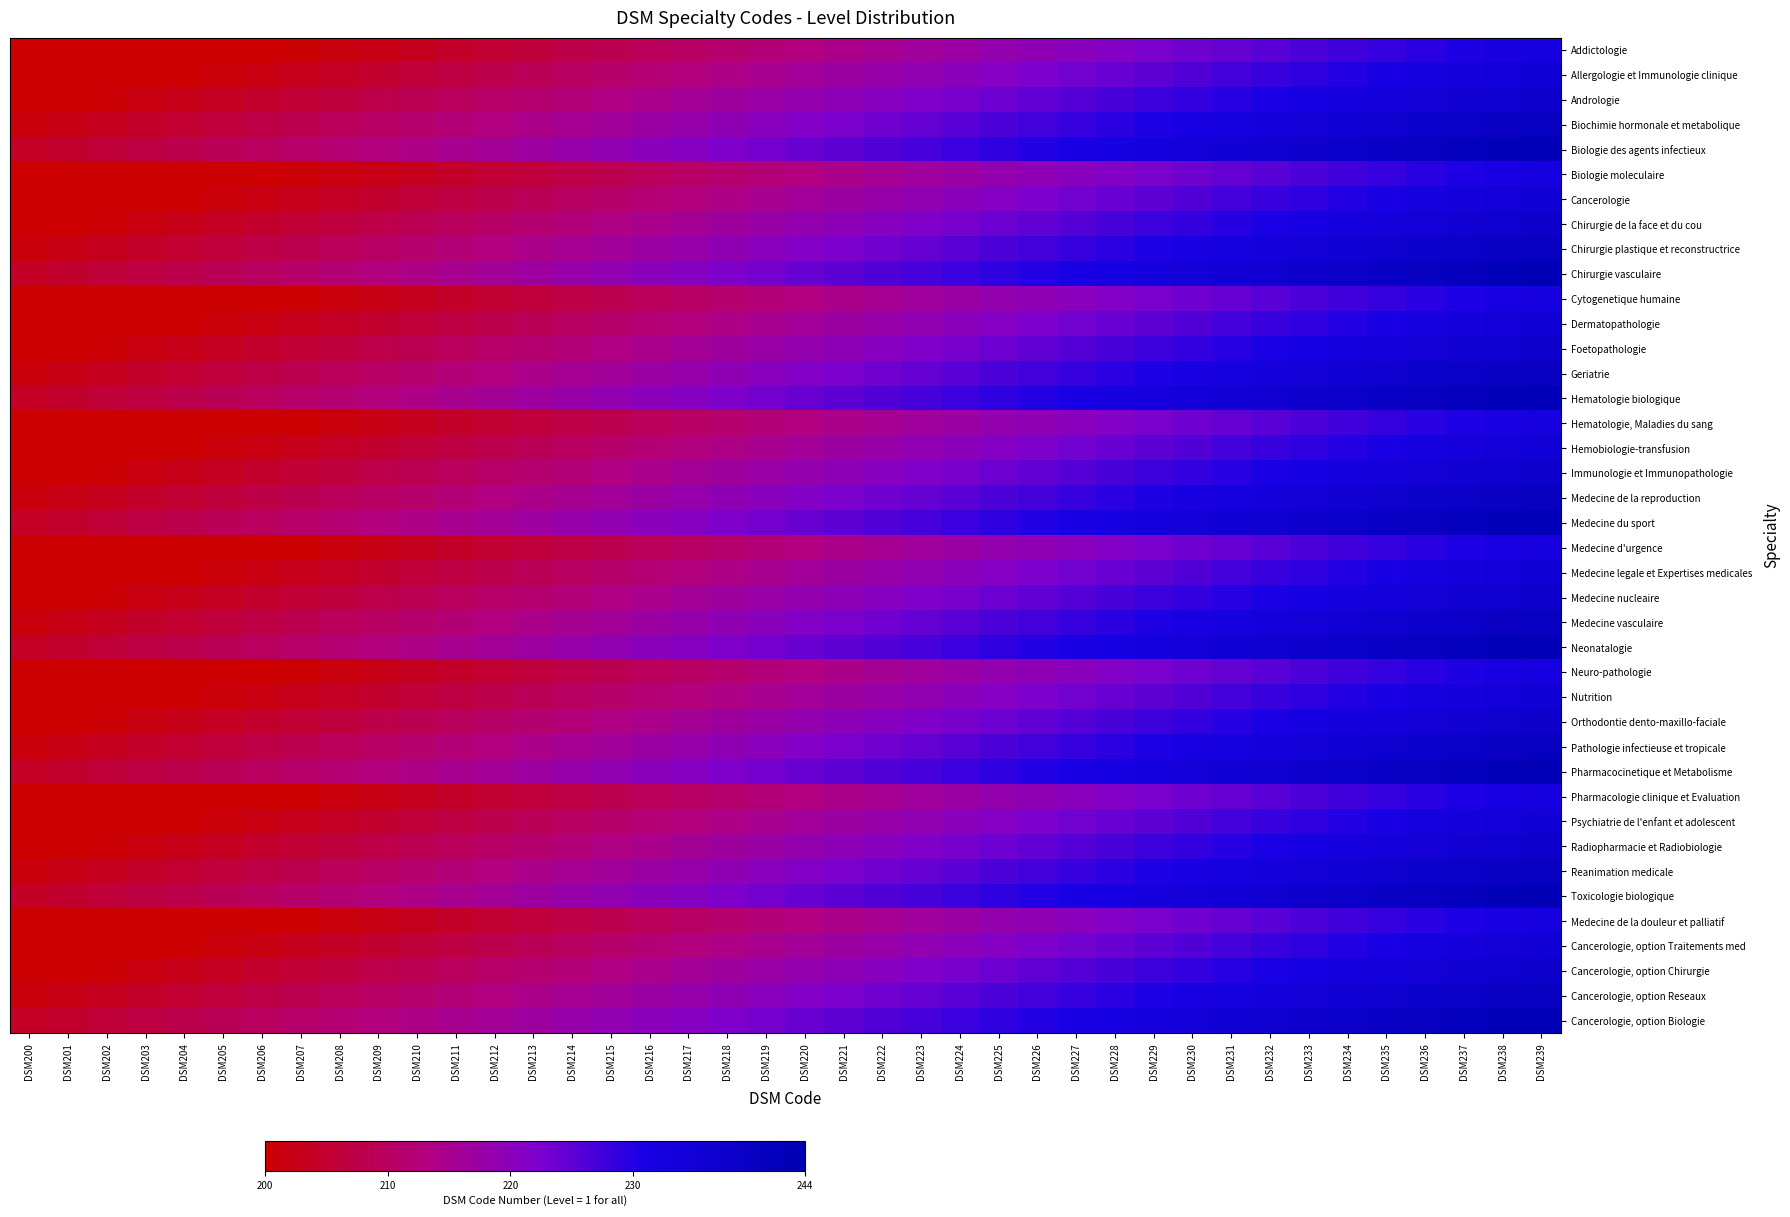

Reading right to left, what are all the values shown in this chart?

Addictologie: DSM239=0.7	DSM238=0.7	DSM237=0.7	DSM236=0.7	DSM235=0.6	DSM234=0.6	DSM233=0.6	DSM232=0.6	DSM231=0.6	DSM230=0.5	DSM229=0.5	DSM228=0.5	DSM227=0.5	DSM226=0.4	DSM225=0.4	DSM224=0.4	DSM223=0.4	DSM222=0.3	DSM221=0.3	DSM220=0.3	DSM219=0.3	DSM218=0.3	DSM217=0.2	DSM216=0.2	DSM215=0.2	DSM214=0.2	DSM213=0.1	DSM212=0.1	DSM211=0.1	DSM210=0.1	DSM209=0.1	DSM208=0.0	DSM207=0.0	DSM206=0.0	DSM205=0.0	DSM204=0.0	DSM203=0.0	DSM202=0.0	DSM201=0.0	DSM200=0.0
Allergologie et Immunologie clinique: DSM239=0.8	DSM238=0.8	DSM237=0.8	DSM236=0.7	DSM235=0.7	DSM234=0.7	DSM233=0.7	DSM232=0.6	DSM231=0.6	DSM230=0.6	DSM229=0.6	DSM228=0.5	DSM227=0.5	DSM226=0.5	DSM225=0.5	DSM224=0.5	DSM223=0.4	DSM222=0.4	DSM221=0.4	DSM220=0.4	DSM219=0.3	DSM218=0.3	DSM217=0.3	DSM216=0.3	DSM215=0.3	DSM214=0.2	DSM213=0.2	DSM212=0.2	DSM211=0.2	DSM210=0.1	DSM209=0.1	DSM208=0.1	DSM207=0.1	DSM206=0.0	DSM205=0.0	DSM204=0.0	DSM203=0.0	DSM202=0.0	DSM201=0.0	DSM200=0.0
Andrologie: DSM239=0.9	DSM238=0.8	DSM237=0.8	DSM236=0.8	DSM235=0.8	DSM234=0.7	DSM233=0.7	DSM232=0.7	DSM231=0.7	DSM230=0.7	DSM229=0.6	DSM228=0.6	DSM227=0.6	DSM226=0.6	DSM225=0.5	DSM224=0.5	DSM223=0.5	DSM222=0.5	DSM221=0.4	DSM220=0.4	DSM219=0.4	DSM218=0.4	DSM217=0.4	DSM216=0.3	DSM215=0.3	DSM214=0.3	DSM213=0.3	DSM212=0.2	DSM211=0.2	DSM210=0.2	DSM209=0.2	DSM208=0.2	DSM207=0.1	DSM206=0.1	DSM205=0.1	DSM204=0.1	DSM203=0.0	DSM202=0.0	DSM201=0.0	DSM200=0.0
Biochimie hormonale et metabolique: DSM239=0.9	DSM238=0.9	DSM237=0.9	DSM236=0.8	DSM235=0.8	DSM234=0.8	DSM233=0.8	DSM232=0.8	DSM231=0.7	DSM230=0.7	DSM229=0.7	DSM228=0.7	DSM227=0.6	DSM226=0.6	DSM225=0.6	DSM224=0.6	DSM223=0.6	DSM222=0.5	DSM221=0.5	DSM220=0.5	DSM219=0.5	DSM218=0.4	DSM217=0.4	DSM216=0.4	DSM215=0.4	DSM214=0.3	DSM213=0.3	DSM212=0.3	DSM211=0.3	DSM210=0.3	DSM209=0.2	DSM208=0.2	DSM207=0.2	DSM206=0.2	DSM205=0.1	DSM204=0.1	DSM203=0.1	DSM202=0.1	DSM201=0.1	DSM200=0.0
Biologie des agents infectieux: DSM239=1.0	DSM238=1.0	DSM237=0.9	DSM236=0.9	DSM235=0.9	DSM234=0.9	DSM233=0.8	DSM232=0.8	DSM231=0.8	DSM230=0.8	DSM229=0.7	DSM228=0.7	DSM227=0.7	DSM226=0.7	DSM225=0.7	DSM224=0.6	DSM223=0.6	DSM222=0.6	DSM221=0.6	DSM220=0.5	DSM219=0.5	DSM218=0.5	DSM217=0.5	DSM216=0.5	DSM215=0.4	DSM214=0.4	DSM213=0.4	DSM212=0.4	DSM211=0.3	DSM210=0.3	DSM209=0.3	DSM208=0.3	DSM207=0.2	DSM206=0.2	DSM205=0.2	DSM204=0.2	DSM203=0.2	DSM202=0.1	DSM201=0.1	DSM200=0.1
Biologie moleculaire: DSM239=0.7	DSM238=0.7	DSM237=0.7	DSM236=0.7	DSM235=0.6	DSM234=0.6	DSM233=0.6	DSM232=0.6	DSM231=0.6	DSM230=0.5	DSM229=0.5	DSM228=0.5	DSM227=0.5	DSM226=0.4	DSM225=0.4	DSM224=0.4	DSM223=0.4	DSM222=0.3	DSM221=0.3	DSM220=0.3	DSM219=0.3	DSM218=0.3	DSM217=0.2	DSM216=0.2	DSM215=0.2	DSM214=0.2	DSM213=0.1	DSM212=0.1	DSM211=0.1	DSM210=0.1	DSM209=0.1	DSM208=0.0	DSM207=0.0	DSM206=0.0	DSM205=0.0	DSM204=0.0	DSM203=0.0	DSM202=0.0	DSM201=0.0	DSM200=0.0
Cancerologie: DSM239=0.8	DSM238=0.8	DSM237=0.8	DSM236=0.7	DSM235=0.7	DSM234=0.7	DSM233=0.7	DSM232=0.6	DSM231=0.6	DSM230=0.6	DSM229=0.6	DSM228=0.5	DSM227=0.5	DSM226=0.5	DSM225=0.5	DSM224=0.5	DSM223=0.4	DSM222=0.4	DSM221=0.4	DSM220=0.4	DSM219=0.3	DSM218=0.3	DSM217=0.3	DSM216=0.3	DSM215=0.3	DSM214=0.2	DSM213=0.2	DSM212=0.2	DSM211=0.2	DSM210=0.1	DSM209=0.1	DSM208=0.1	DSM207=0.1	DSM206=0.0	DSM205=0.0	DSM204=0.0	DSM203=0.0	DSM202=0.0	DSM201=0.0	DSM200=0.0
Chirurgie de la face et du cou: DSM239=0.9	DSM238=0.8	DSM237=0.8	DSM236=0.8	DSM235=0.8	DSM234=0.7	DSM233=0.7	DSM232=0.7	DSM231=0.7	DSM230=0.7	DSM229=0.6	DSM228=0.6	DSM227=0.6	DSM226=0.6	DSM225=0.5	DSM224=0.5	DSM223=0.5	DSM222=0.5	DSM221=0.4	DSM220=0.4	DSM219=0.4	DSM218=0.4	DSM217=0.4	DSM216=0.3	DSM215=0.3	DSM214=0.3	DSM213=0.3	DSM212=0.2	DSM211=0.2	DSM210=0.2	DSM209=0.2	DSM208=0.2	DSM207=0.1	DSM206=0.1	DSM205=0.1	DSM204=0.1	DSM203=0.0	DSM202=0.0	DSM201=0.0	DSM200=0.0
Chirurgie plastique et reconstructrice: DSM239=0.9	DSM238=0.9	DSM237=0.9	DSM236=0.8	DSM235=0.8	DSM234=0.8	DSM233=0.8	DSM232=0.8	DSM231=0.7	DSM230=0.7	DSM229=0.7	DSM228=0.7	DSM227=0.6	DSM226=0.6	DSM225=0.6	DSM224=0.6	DSM223=0.6	DSM222=0.5	DSM221=0.5	DSM220=0.5	DSM219=0.5	DSM218=0.4	DSM217=0.4	DSM216=0.4	DSM215=0.4	DSM214=0.3	DSM213=0.3	DSM212=0.3	DSM211=0.3	DSM210=0.3	DSM209=0.2	DSM208=0.2	DSM207=0.2	DSM206=0.2	DSM205=0.1	DSM204=0.1	DSM203=0.1	DSM202=0.1	DSM201=0.1	DSM200=0.0
Chirurgie vasculaire: DSM239=1.0	DSM238=1.0	DSM237=0.9	DSM236=0.9	DSM235=0.9	DSM234=0.9	DSM233=0.8	DSM232=0.8	DSM231=0.8	DSM230=0.8	DSM229=0.7	DSM228=0.7	DSM227=0.7	DSM226=0.7	DSM225=0.7	DSM224=0.6	DSM223=0.6	DSM222=0.6	DSM221=0.6	DSM220=0.5	DSM219=0.5	DSM218=0.5	DSM217=0.5	DSM216=0.5	DSM215=0.4	DSM214=0.4	DSM213=0.4	DSM212=0.4	DSM211=0.3	DSM210=0.3	DSM209=0.3	DSM208=0.3	DSM207=0.2	DSM206=0.2	DSM205=0.2	DSM204=0.2	DSM203=0.2	DSM202=0.1	DSM201=0.1	DSM200=0.1
Cytogenetique humaine: DSM239=0.7	DSM238=0.7	DSM237=0.7	DSM236=0.7	DSM235=0.6	DSM234=0.6	DSM233=0.6	DSM232=0.6	DSM231=0.6	DSM230=0.5	DSM229=0.5	DSM228=0.5	DSM227=0.5	DSM226=0.4	DSM225=0.4	DSM224=0.4	DSM223=0.4	DSM222=0.3	DSM221=0.3	DSM220=0.3	DSM219=0.3	DSM218=0.3	DSM217=0.2	DSM216=0.2	DSM215=0.2	DSM214=0.2	DSM213=0.1	DSM212=0.1	DSM211=0.1	DSM210=0.1	DSM209=0.1	DSM208=0.0	DSM207=0.0	DSM206=0.0	DSM205=0.0	DSM204=0.0	DSM203=0.0	DSM202=0.0	DSM201=0.0	DSM200=0.0
Dermatopathologie: DSM239=0.8	DSM238=0.8	DSM237=0.8	DSM236=0.7	DSM235=0.7	DSM234=0.7	DSM233=0.7	DSM232=0.6	DSM231=0.6	DSM230=0.6	DSM229=0.6	DSM228=0.5	DSM227=0.5	DSM226=0.5	DSM225=0.5	DSM224=0.5	DSM223=0.4	DSM222=0.4	DSM221=0.4	DSM220=0.4	DSM219=0.3	DSM218=0.3	DSM217=0.3	DSM216=0.3	DSM215=0.3	DSM214=0.2	DSM213=0.2	DSM212=0.2	DSM211=0.2	DSM210=0.1	DSM209=0.1	DSM208=0.1	DSM207=0.1	DSM206=0.0	DSM205=0.0	DSM204=0.0	DSM203=0.0	DSM202=0.0	DSM201=0.0	DSM200=0.0
Foetopathologie: DSM239=0.9	DSM238=0.8	DSM237=0.8	DSM236=0.8	DSM235=0.8	DSM234=0.7	DSM233=0.7	DSM232=0.7	DSM231=0.7	DSM230=0.7	DSM229=0.6	DSM228=0.6	DSM227=0.6	DSM226=0.6	DSM225=0.5	DSM224=0.5	DSM223=0.5	DSM222=0.5	DSM221=0.4	DSM220=0.4	DSM219=0.4	DSM218=0.4	DSM217=0.4	DSM216=0.3	DSM215=0.3	DSM214=0.3	DSM213=0.3	DSM212=0.2	DSM211=0.2	DSM210=0.2	DSM209=0.2	DSM208=0.2	DSM207=0.1	DSM206=0.1	DSM205=0.1	DSM204=0.1	DSM203=0.0	DSM202=0.0	DSM201=0.0	DSM200=0.0
Geriatrie: DSM239=0.9	DSM238=0.9	DSM237=0.9	DSM236=0.8	DSM235=0.8	DSM234=0.8	DSM233=0.8	DSM232=0.8	DSM231=0.7	DSM230=0.7	DSM229=0.7	DSM228=0.7	DSM227=0.6	DSM226=0.6	DSM225=0.6	DSM224=0.6	DSM223=0.6	DSM222=0.5	DSM221=0.5	DSM220=0.5	DSM219=0.5	DSM218=0.4	DSM217=0.4	DSM216=0.4	DSM215=0.4	DSM214=0.3	DSM213=0.3	DSM212=0.3	DSM211=0.3	DSM210=0.3	DSM209=0.2	DSM208=0.2	DSM207=0.2	DSM206=0.2	DSM205=0.1	DSM204=0.1	DSM203=0.1	DSM202=0.1	DSM201=0.1	DSM200=0.0
Hematologie biologique: DSM239=1.0	DSM238=1.0	DSM237=0.9	DSM236=0.9	DSM235=0.9	DSM234=0.9	DSM233=0.8	DSM232=0.8	DSM231=0.8	DSM230=0.8	DSM229=0.7	DSM228=0.7	DSM227=0.7	DSM226=0.7	DSM225=0.7	DSM224=0.6	DSM223=0.6	DSM222=0.6	DSM221=0.6	DSM220=0.5	DSM219=0.5	DSM218=0.5	DSM217=0.5	DSM216=0.5	DSM215=0.4	DSM214=0.4	DSM213=0.4	DSM212=0.4	DSM211=0.3	DSM210=0.3	DSM209=0.3	DSM208=0.3	DSM207=0.2	DSM206=0.2	DSM205=0.2	DSM204=0.2	DSM203=0.2	DSM202=0.1	DSM201=0.1	DSM200=0.1
Hematologie, Maladies du sang: DSM239=0.7	DSM238=0.7	DSM237=0.7	DSM236=0.7	DSM235=0.6	DSM234=0.6	DSM233=0.6	DSM232=0.6	DSM231=0.6	DSM230=0.5	DSM229=0.5	DSM228=0.5	DSM227=0.5	DSM226=0.4	DSM225=0.4	DSM224=0.4	DSM223=0.4	DSM222=0.3	DSM221=0.3	DSM220=0.3	DSM219=0.3	DSM218=0.3	DSM217=0.2	DSM216=0.2	DSM215=0.2	DSM214=0.2	DSM213=0.1	DSM212=0.1	DSM211=0.1	DSM210=0.1	DSM209=0.1	DSM208=0.0	DSM207=0.0	DSM206=0.0	DSM205=0.0	DSM204=0.0	DSM203=0.0	DSM202=0.0	DSM201=0.0	DSM200=0.0
Hemobiologie-transfusion: DSM239=0.8	DSM238=0.8	DSM237=0.8	DSM236=0.7	DSM235=0.7	DSM234=0.7	DSM233=0.7	DSM232=0.6	DSM231=0.6	DSM230=0.6	DSM229=0.6	DSM228=0.5	DSM227=0.5	DSM226=0.5	DSM225=0.5	DSM224=0.5	DSM223=0.4	DSM222=0.4	DSM221=0.4	DSM220=0.4	DSM219=0.3	DSM218=0.3	DSM217=0.3	DSM216=0.3	DSM215=0.3	DSM214=0.2	DSM213=0.2	DSM212=0.2	DSM211=0.2	DSM210=0.1	DSM209=0.1	DSM208=0.1	DSM207=0.1	DSM206=0.0	DSM205=0.0	DSM204=0.0	DSM203=0.0	DSM202=0.0	DSM201=0.0	DSM200=0.0
Immunologie et Immunopathologie: DSM239=0.9	DSM238=0.8	DSM237=0.8	DSM236=0.8	DSM235=0.8	DSM234=0.7	DSM233=0.7	DSM232=0.7	DSM231=0.7	DSM230=0.7	DSM229=0.6	DSM228=0.6	DSM227=0.6	DSM226=0.6	DSM225=0.5	DSM224=0.5	DSM223=0.5	DSM222=0.5	DSM221=0.4	DSM220=0.4	DSM219=0.4	DSM218=0.4	DSM217=0.4	DSM216=0.3	DSM215=0.3	DSM214=0.3	DSM213=0.3	DSM212=0.2	DSM211=0.2	DSM210=0.2	DSM209=0.2	DSM208=0.2	DSM207=0.1	DSM206=0.1	DSM205=0.1	DSM204=0.1	DSM203=0.0	DSM202=0.0	DSM201=0.0	DSM200=0.0
Medecine de la reproduction: DSM239=0.9	DSM238=0.9	DSM237=0.9	DSM236=0.8	DSM235=0.8	DSM234=0.8	DSM233=0.8	DSM232=0.8	DSM231=0.7	DSM230=0.7	DSM229=0.7	DSM228=0.7	DSM227=0.6	DSM226=0.6	DSM225=0.6	DSM224=0.6	DSM223=0.6	DSM222=0.5	DSM221=0.5	DSM220=0.5	DSM219=0.5	DSM218=0.4	DSM217=0.4	DSM216=0.4	DSM215=0.4	DSM214=0.3	DSM213=0.3	DSM212=0.3	DSM211=0.3	DSM210=0.3	DSM209=0.2	DSM208=0.2	DSM207=0.2	DSM206=0.2	DSM205=0.1	DSM204=0.1	DSM203=0.1	DSM202=0.1	DSM201=0.1	DSM200=0.0
Medecine du sport: DSM239=1.0	DSM238=1.0	DSM237=0.9	DSM236=0.9	DSM235=0.9	DSM234=0.9	DSM233=0.8	DSM232=0.8	DSM231=0.8	DSM230=0.8	DSM229=0.7	DSM228=0.7	DSM227=0.7	DSM226=0.7	DSM225=0.7	DSM224=0.6	DSM223=0.6	DSM222=0.6	DSM221=0.6	DSM220=0.5	DSM219=0.5	DSM218=0.5	DSM217=0.5	DSM216=0.5	DSM215=0.4	DSM214=0.4	DSM213=0.4	DSM212=0.4	DSM211=0.3	DSM210=0.3	DSM209=0.3	DSM208=0.3	DSM207=0.2	DSM206=0.2	DSM205=0.2	DSM204=0.2	DSM203=0.2	DSM202=0.1	DSM201=0.1	DSM200=0.1
Medecine d'urgence: DSM239=0.7	DSM238=0.7	DSM237=0.7	DSM236=0.7	DSM235=0.6	DSM234=0.6	DSM233=0.6	DSM232=0.6	DSM231=0.6	DSM230=0.5	DSM229=0.5	DSM228=0.5	DSM227=0.5	DSM226=0.4	DSM225=0.4	DSM224=0.4	DSM223=0.4	DSM222=0.3	DSM221=0.3	DSM220=0.3	DSM219=0.3	DSM218=0.3	DSM217=0.2	DSM216=0.2	DSM215=0.2	DSM214=0.2	DSM213=0.1	DSM212=0.1	DSM211=0.1	DSM210=0.1	DSM209=0.1	DSM208=0.0	DSM207=0.0	DSM206=0.0	DSM205=0.0	DSM204=0.0	DSM203=0.0	DSM202=0.0	DSM201=0.0	DSM200=0.0
Medecine legale et Expertises medicales: DSM239=0.8	DSM238=0.8	DSM237=0.8	DSM236=0.7	DSM235=0.7	DSM234=0.7	DSM233=0.7	DSM232=0.6	DSM231=0.6	DSM230=0.6	DSM229=0.6	DSM228=0.5	DSM227=0.5	DSM226=0.5	DSM225=0.5	DSM224=0.5	DSM223=0.4	DSM222=0.4	DSM221=0.4	DSM220=0.4	DSM219=0.3	DSM218=0.3	DSM217=0.3	DSM216=0.3	DSM215=0.3	DSM214=0.2	DSM213=0.2	DSM212=0.2	DSM211=0.2	DSM210=0.1	DSM209=0.1	DSM208=0.1	DSM207=0.1	DSM206=0.0	DSM205=0.0	DSM204=0.0	DSM203=0.0	DSM202=0.0	DSM201=0.0	DSM200=0.0
Medecine nucleaire: DSM239=0.9	DSM238=0.8	DSM237=0.8	DSM236=0.8	DSM235=0.8	DSM234=0.7	DSM233=0.7	DSM232=0.7	DSM231=0.7	DSM230=0.7	DSM229=0.6	DSM228=0.6	DSM227=0.6	DSM226=0.6	DSM225=0.5	DSM224=0.5	DSM223=0.5	DSM222=0.5	DSM221=0.4	DSM220=0.4	DSM219=0.4	DSM218=0.4	DSM217=0.4	DSM216=0.3	DSM215=0.3	DSM214=0.3	DSM213=0.3	DSM212=0.2	DSM211=0.2	DSM210=0.2	DSM209=0.2	DSM208=0.2	DSM207=0.1	DSM206=0.1	DSM205=0.1	DSM204=0.1	DSM203=0.0	DSM202=0.0	DSM201=0.0	DSM200=0.0
Medecine vasculaire: DSM239=0.9	DSM238=0.9	DSM237=0.9	DSM236=0.8	DSM235=0.8	DSM234=0.8	DSM233=0.8	DSM232=0.8	DSM231=0.7	DSM230=0.7	DSM229=0.7	DSM228=0.7	DSM227=0.6	DSM226=0.6	DSM225=0.6	DSM224=0.6	DSM223=0.6	DSM222=0.5	DSM221=0.5	DSM220=0.5	DSM219=0.5	DSM218=0.4	DSM217=0.4	DSM216=0.4	DSM215=0.4	DSM214=0.3	DSM213=0.3	DSM212=0.3	DSM211=0.3	DSM210=0.3	DSM209=0.2	DSM208=0.2	DSM207=0.2	DSM206=0.2	DSM205=0.1	DSM204=0.1	DSM203=0.1	DSM202=0.1	DSM201=0.1	DSM200=0.0
Neonatalogie: DSM239=1.0	DSM238=1.0	DSM237=0.9	DSM236=0.9	DSM235=0.9	DSM234=0.9	DSM233=0.8	DSM232=0.8	DSM231=0.8	DSM230=0.8	DSM229=0.7	DSM228=0.7	DSM227=0.7	DSM226=0.7	DSM225=0.7	DSM224=0.6	DSM223=0.6	DSM222=0.6	DSM221=0.6	DSM220=0.5	DSM219=0.5	DSM218=0.5	DSM217=0.5	DSM216=0.5	DSM215=0.4	DSM214=0.4	DSM213=0.4	DSM212=0.4	DSM211=0.3	DSM210=0.3	DSM209=0.3	DSM208=0.3	DSM207=0.2	DSM206=0.2	DSM205=0.2	DSM204=0.2	DSM203=0.2	DSM202=0.1	DSM201=0.1	DSM200=0.1
Neuro-pathologie: DSM239=0.7	DSM238=0.7	DSM237=0.7	DSM236=0.7	DSM235=0.6	DSM234=0.6	DSM233=0.6	DSM232=0.6	DSM231=0.6	DSM230=0.5	DSM229=0.5	DSM228=0.5	DSM227=0.5	DSM226=0.4	DSM225=0.4	DSM224=0.4	DSM223=0.4	DSM222=0.3	DSM221=0.3	DSM220=0.3	DSM219=0.3	DSM218=0.3	DSM217=0.2	DSM216=0.2	DSM215=0.2	DSM214=0.2	DSM213=0.1	DSM212=0.1	DSM211=0.1	DSM210=0.1	DSM209=0.1	DSM208=0.0	DSM207=0.0	DSM206=0.0	DSM205=0.0	DSM204=0.0	DSM203=0.0	DSM202=0.0	DSM201=0.0	DSM200=0.0
Nutrition: DSM239=0.8	DSM238=0.8	DSM237=0.8	DSM236=0.7	DSM235=0.7	DSM234=0.7	DSM233=0.7	DSM232=0.6	DSM231=0.6	DSM230=0.6	DSM229=0.6	DSM228=0.5	DSM227=0.5	DSM226=0.5	DSM225=0.5	DSM224=0.5	DSM223=0.4	DSM222=0.4	DSM221=0.4	DSM220=0.4	DSM219=0.3	DSM218=0.3	DSM217=0.3	DSM216=0.3	DSM215=0.3	DSM214=0.2	DSM213=0.2	DSM212=0.2	DSM211=0.2	DSM210=0.1	DSM209=0.1	DSM208=0.1	DSM207=0.1	DSM206=0.0	DSM205=0.0	DSM204=0.0	DSM203=0.0	DSM202=0.0	DSM201=0.0	DSM200=0.0
Orthodontie dento-maxillo-faciale: DSM239=0.9	DSM238=0.8	DSM237=0.8	DSM236=0.8	DSM235=0.8	DSM234=0.7	DSM233=0.7	DSM232=0.7	DSM231=0.7	DSM230=0.7	DSM229=0.6	DSM228=0.6	DSM227=0.6	DSM226=0.6	DSM225=0.5	DSM224=0.5	DSM223=0.5	DSM222=0.5	DSM221=0.4	DSM220=0.4	DSM219=0.4	DSM218=0.4	DSM217=0.4	DSM216=0.3	DSM215=0.3	DSM214=0.3	DSM213=0.3	DSM212=0.2	DSM211=0.2	DSM210=0.2	DSM209=0.2	DSM208=0.2	DSM207=0.1	DSM206=0.1	DSM205=0.1	DSM204=0.1	DSM203=0.0	DSM202=0.0	DSM201=0.0	DSM200=0.0
Pathologie infectieuse et tropicale: DSM239=0.9	DSM238=0.9	DSM237=0.9	DSM236=0.8	DSM235=0.8	DSM234=0.8	DSM233=0.8	DSM232=0.8	DSM231=0.7	DSM230=0.7	DSM229=0.7	DSM228=0.7	DSM227=0.6	DSM226=0.6	DSM225=0.6	DSM224=0.6	DSM223=0.6	DSM222=0.5	DSM221=0.5	DSM220=0.5	DSM219=0.5	DSM218=0.4	DSM217=0.4	DSM216=0.4	DSM215=0.4	DSM214=0.3	DSM213=0.3	DSM212=0.3	DSM211=0.3	DSM210=0.3	DSM209=0.2	DSM208=0.2	DSM207=0.2	DSM206=0.2	DSM205=0.1	DSM204=0.1	DSM203=0.1	DSM202=0.1	DSM201=0.1	DSM200=0.0
Pharmacocinetique et Metabolisme: DSM239=1.0	DSM238=1.0	DSM237=0.9	DSM236=0.9	DSM235=0.9	DSM234=0.9	DSM233=0.8	DSM232=0.8	DSM231=0.8	DSM230=0.8	DSM229=0.7	DSM228=0.7	DSM227=0.7	DSM226=0.7	DSM225=0.7	DSM224=0.6	DSM223=0.6	DSM222=0.6	DSM221=0.6	DSM220=0.5	DSM219=0.5	DSM218=0.5	DSM217=0.5	DSM216=0.5	DSM215=0.4	DSM214=0.4	DSM213=0.4	DSM212=0.4	DSM211=0.3	DSM210=0.3	DSM209=0.3	DSM208=0.3	DSM207=0.2	DSM206=0.2	DSM205=0.2	DSM204=0.2	DSM203=0.2	DSM202=0.1	DSM201=0.1	DSM200=0.1
Pharmacologie clinique et Evaluation: DSM239=0.7	DSM238=0.7	DSM237=0.7	DSM236=0.7	DSM235=0.6	DSM234=0.6	DSM233=0.6	DSM232=0.6	DSM231=0.6	DSM230=0.5	DSM229=0.5	DSM228=0.5	DSM227=0.5	DSM226=0.4	DSM225=0.4	DSM224=0.4	DSM223=0.4	DSM222=0.3	DSM221=0.3	DSM220=0.3	DSM219=0.3	DSM218=0.3	DSM217=0.2	DSM216=0.2	DSM215=0.2	DSM214=0.2	DSM213=0.1	DSM212=0.1	DSM211=0.1	DSM210=0.1	DSM209=0.1	DSM208=0.0	DSM207=0.0	DSM206=0.0	DSM205=0.0	DSM204=0.0	DSM203=0.0	DSM202=0.0	DSM201=0.0	DSM200=0.0
Psychiatrie de l'enfant et adolescent: DSM239=0.8	DSM238=0.8	DSM237=0.8	DSM236=0.7	DSM235=0.7	DSM234=0.7	DSM233=0.7	DSM232=0.6	DSM231=0.6	DSM230=0.6	DSM229=0.6	DSM228=0.5	DSM227=0.5	DSM226=0.5	DSM225=0.5	DSM224=0.5	DSM223=0.4	DSM222=0.4	DSM221=0.4	DSM220=0.4	DSM219=0.3	DSM218=0.3	DSM217=0.3	DSM216=0.3	DSM215=0.3	DSM214=0.2	DSM213=0.2	DSM212=0.2	DSM211=0.2	DSM210=0.1	DSM209=0.1	DSM208=0.1	DSM207=0.1	DSM206=0.0	DSM205=0.0	DSM204=0.0	DSM203=0.0	DSM202=0.0	DSM201=0.0	DSM200=0.0
Radiopharmacie et Radiobiologie: DSM239=0.9	DSM238=0.8	DSM237=0.8	DSM236=0.8	DSM235=0.8	DSM234=0.7	DSM233=0.7	DSM232=0.7	DSM231=0.7	DSM230=0.7	DSM229=0.6	DSM228=0.6	DSM227=0.6	DSM226=0.6	DSM225=0.5	DSM224=0.5	DSM223=0.5	DSM222=0.5	DSM221=0.4	DSM220=0.4	DSM219=0.4	DSM218=0.4	DSM217=0.4	DSM216=0.3	DSM215=0.3	DSM214=0.3	DSM213=0.3	DSM212=0.2	DSM211=0.2	DSM210=0.2	DSM209=0.2	DSM208=0.2	DSM207=0.1	DSM206=0.1	DSM205=0.1	DSM204=0.1	DSM203=0.0	DSM202=0.0	DSM201=0.0	DSM200=0.0
Reanimation medicale: DSM239=0.9	DSM238=0.9	DSM237=0.9	DSM236=0.8	DSM235=0.8	DSM234=0.8	DSM233=0.8	DSM232=0.8	DSM231=0.7	DSM230=0.7	DSM229=0.7	DSM228=0.7	DSM227=0.6	DSM226=0.6	DSM225=0.6	DSM224=0.6	DSM223=0.6	DSM222=0.5	DSM221=0.5	DSM220=0.5	DSM219=0.5	DSM218=0.4	DSM217=0.4	DSM216=0.4	DSM215=0.4	DSM214=0.3	DSM213=0.3	DSM212=0.3	DSM211=0.3	DSM210=0.3	DSM209=0.2	DSM208=0.2	DSM207=0.2	DSM206=0.2	DSM205=0.1	DSM204=0.1	DSM203=0.1	DSM202=0.1	DSM201=0.1	DSM200=0.0
Toxicologie biologique: DSM239=1.0	DSM238=1.0	DSM237=0.9	DSM236=0.9	DSM235=0.9	DSM234=0.9	DSM233=0.8	DSM232=0.8	DSM231=0.8	DSM230=0.8	DSM229=0.7	DSM228=0.7	DSM227=0.7	DSM226=0.7	DSM225=0.7	DSM224=0.6	DSM223=0.6	DSM222=0.6	DSM221=0.6	DSM220=0.5	DSM219=0.5	DSM218=0.5	DSM217=0.5	DSM216=0.5	DSM215=0.4	DSM214=0.4	DSM213=0.4	DSM212=0.4	DSM211=0.3	DSM210=0.3	DSM209=0.3	DSM208=0.3	DSM207=0.2	DSM206=0.2	DSM205=0.2	DSM204=0.2	DSM203=0.2	DSM202=0.1	DSM201=0.1	DSM200=0.1
Medecine de la douleur et palliatif: DSM239=0.7	DSM238=0.7	DSM237=0.7	DSM236=0.7	DSM235=0.6	DSM234=0.6	DSM233=0.6	DSM232=0.6	DSM231=0.6	DSM230=0.5	DSM229=0.5	DSM228=0.5	DSM227=0.5	DSM226=0.4	DSM225=0.4	DSM224=0.4	DSM223=0.4	DSM222=0.3	DSM221=0.3	DSM220=0.3	DSM219=0.3	DSM218=0.3	DSM217=0.2	DSM216=0.2	DSM215=0.2	DSM214=0.2	DSM213=0.1	DSM212=0.1	DSM211=0.1	DSM210=0.1	DSM209=0.1	DSM208=0.0	DSM207=0.0	DSM206=0.0	DSM205=0.0	DSM204=0.0	DSM203=0.0	DSM202=0.0	DSM201=0.0	DSM200=0.0
Cancerologie, option Traitements med: DSM239=0.8	DSM238=0.8	DSM237=0.8	DSM236=0.7	DSM235=0.7	DSM234=0.7	DSM233=0.7	DSM232=0.6	DSM231=0.6	DSM230=0.6	DSM229=0.6	DSM228=0.5	DSM227=0.5	DSM226=0.5	DSM225=0.5	DSM224=0.5	DSM223=0.4	DSM222=0.4	DSM221=0.4	DSM220=0.4	DSM219=0.3	DSM218=0.3	DSM217=0.3	DSM216=0.3	DSM215=0.3	DSM214=0.2	DSM213=0.2	DSM212=0.2	DSM211=0.2	DSM210=0.1	DSM209=0.1	DSM208=0.1	DSM207=0.1	DSM206=0.0	DSM205=0.0	DSM204=0.0	DSM203=0.0	DSM202=0.0	DSM201=0.0	DSM200=0.0
Cancerologie, option Chirurgie: DSM239=0.9	DSM238=0.8	DSM237=0.8	DSM236=0.8	DSM235=0.8	DSM234=0.7	DSM233=0.7	DSM232=0.7	DSM231=0.7	DSM230=0.7	DSM229=0.6	DSM228=0.6	DSM227=0.6	DSM226=0.6	DSM225=0.5	DSM224=0.5	DSM223=0.5	DSM222=0.5	DSM221=0.4	DSM220=0.4	DSM219=0.4	DSM218=0.4	DSM217=0.4	DSM216=0.3	DSM215=0.3	DSM214=0.3	DSM213=0.3	DSM212=0.2	DSM211=0.2	DSM210=0.2	DSM209=0.2	DSM208=0.2	DSM207=0.1	DSM206=0.1	DSM205=0.1	DSM204=0.1	DSM203=0.0	DSM202=0.0	DSM201=0.0	DSM200=0.0
Cancerologie, option Reseaux: DSM239=0.9	DSM238=0.9	DSM237=0.9	DSM236=0.8	DSM235=0.8	DSM234=0.8	DSM233=0.8	DSM232=0.8	DSM231=0.7	DSM230=0.7	DSM229=0.7	DSM228=0.7	DSM227=0.6	DSM226=0.6	DSM225=0.6	DSM224=0.6	DSM223=0.6	DSM222=0.5	DSM221=0.5	DSM220=0.5	DSM219=0.5	DSM218=0.4	DSM217=0.4	DSM216=0.4	DSM215=0.4	DSM214=0.3	DSM213=0.3	DSM212=0.3	DSM211=0.3	DSM210=0.3	DSM209=0.2	DSM208=0.2	DSM207=0.2	DSM206=0.2	DSM205=0.1	DSM204=0.1	DSM203=0.1	DSM202=0.1	DSM201=0.1	DSM200=0.0
Cancerologie, option Biologie: DSM239=1.0	DSM238=1.0	DSM237=0.9	DSM236=0.9	DSM235=0.9	DSM234=0.9	DSM233=0.8	DSM232=0.8	DSM231=0.8	DSM230=0.8	DSM229=0.7	DSM228=0.7	DSM227=0.7	DSM226=0.7	DSM225=0.7	DSM224=0.6	DSM223=0.6	DSM222=0.6	DSM221=0.6	DSM220=0.5	DSM219=0.5	DSM218=0.5	DSM217=0.5	DSM216=0.5	DSM215=0.4	DSM214=0.4	DSM213=0.4	DSM212=0.4	DSM211=0.3	DSM210=0.3	DSM209=0.3	DSM208=0.3	DSM207=0.2	DSM206=0.2	DSM205=0.2	DSM204=0.2	DSM203=0.2	DSM202=0.1	DSM201=0.1	DSM200=0.1